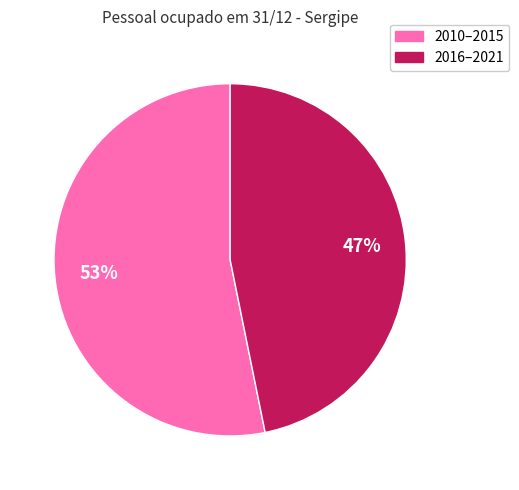

What percentage is the 2016–2021 slice, to the nearest percent?

47%